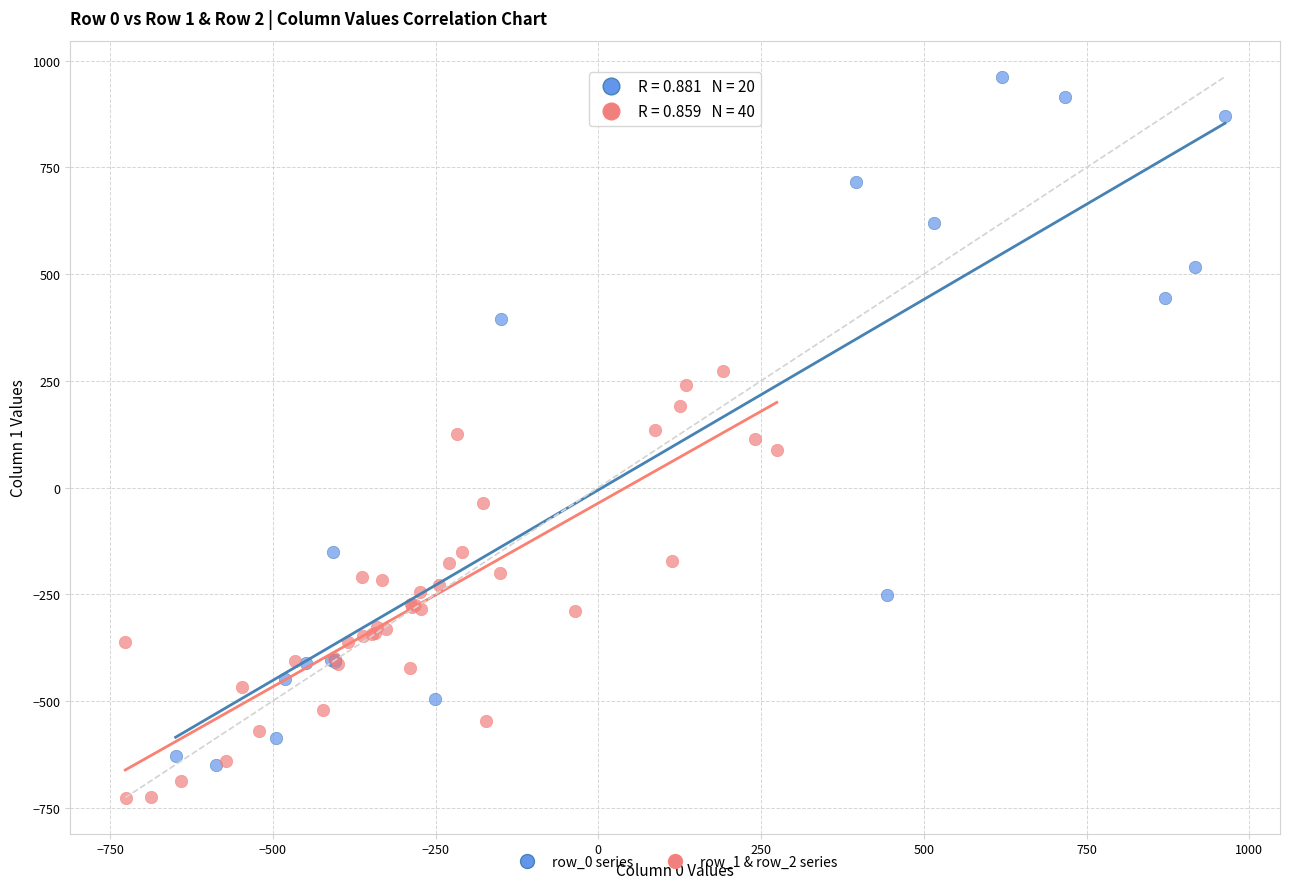

Which series has the widest spread of Y values?

row_0 series